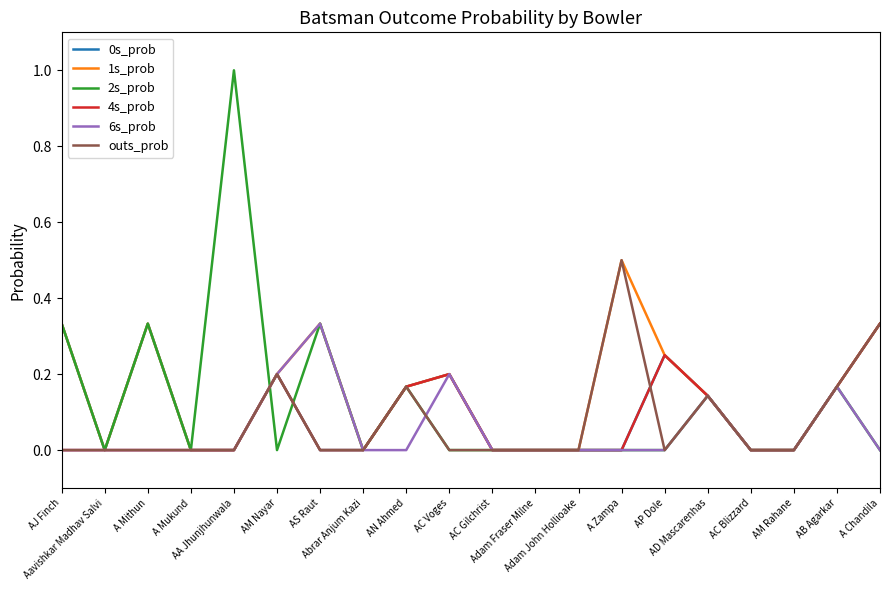

What are all the series names shown in the legend?

0s_prob, 1s_prob, 2s_prob, 4s_prob, 6s_prob, outs_prob